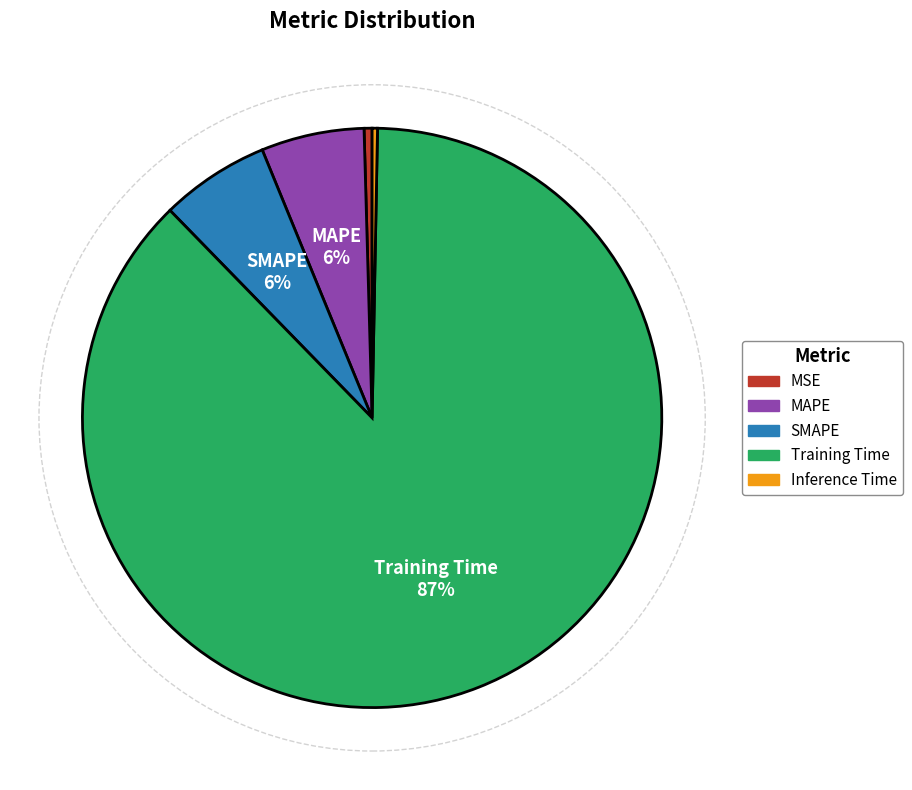

To the nearest percent, what is the combined percentage of SMAPE and Inference Time?

6%